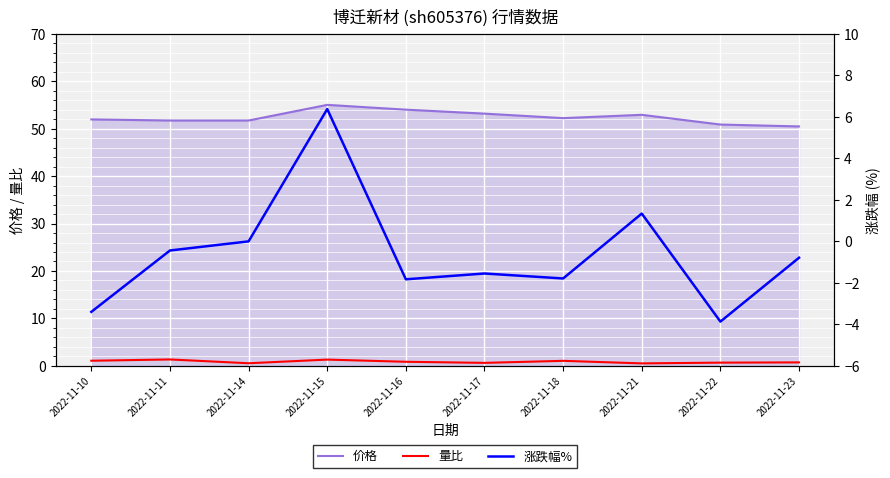

The 量比 series shows 1.3 at 2022-11-11. True or false?

True